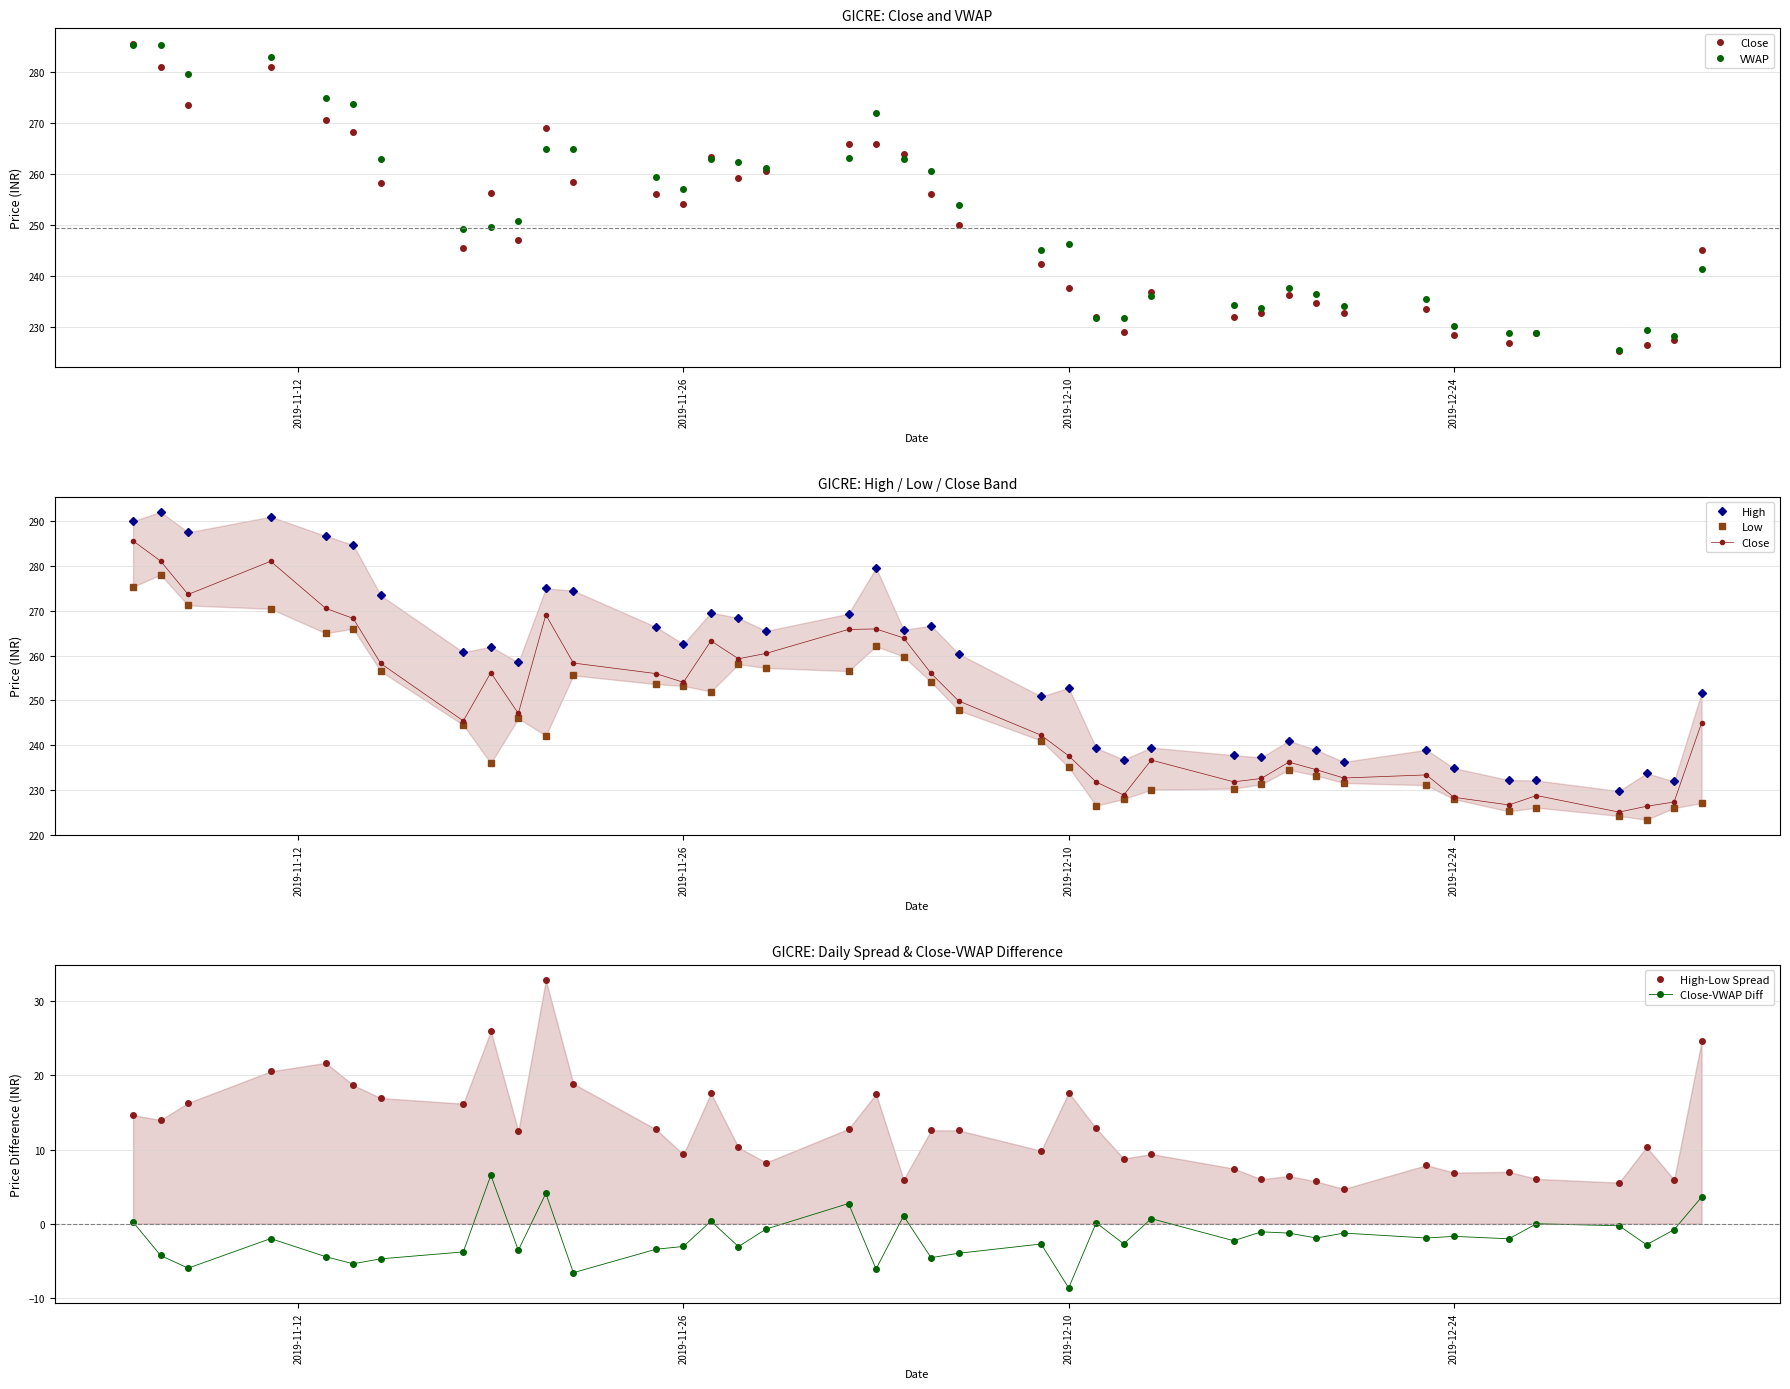

List the series in order of their peak value, lowest first.

Close-VWAP Diff, High-Low Spread, Low, VWAP, Close, High